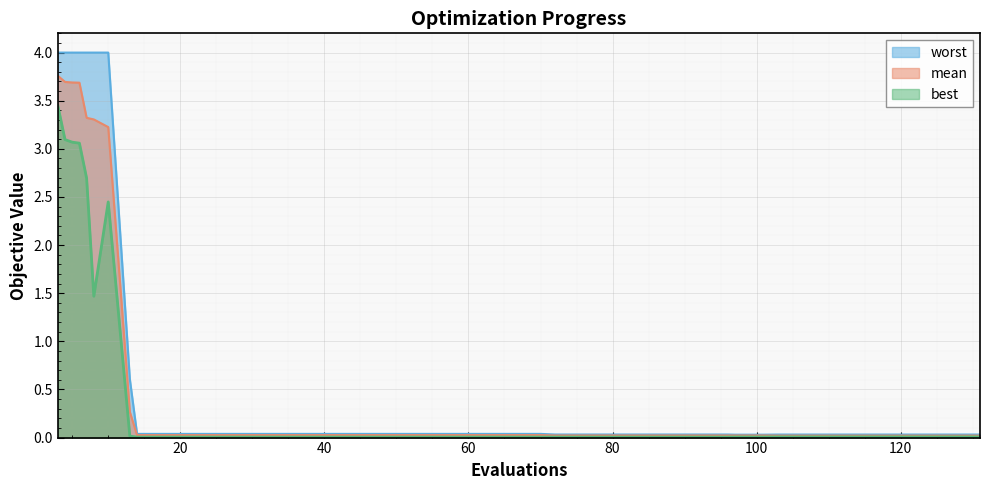

Which series has the largest range (max minus min)?

worst